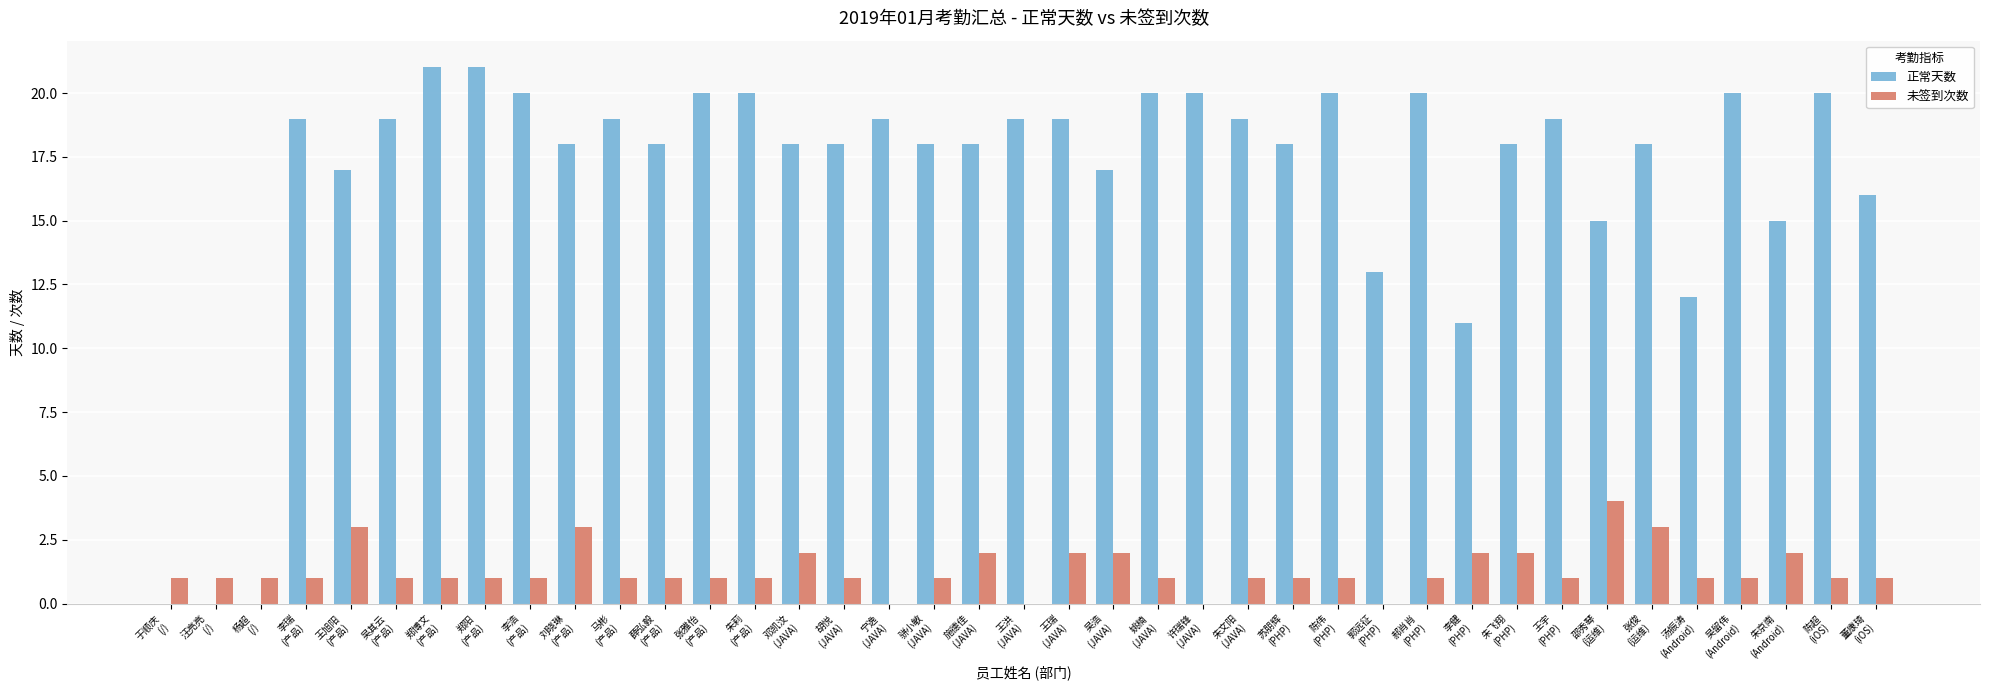

The 正常天数 series shows 26 at 王洪
(JAVA). True or false?

False